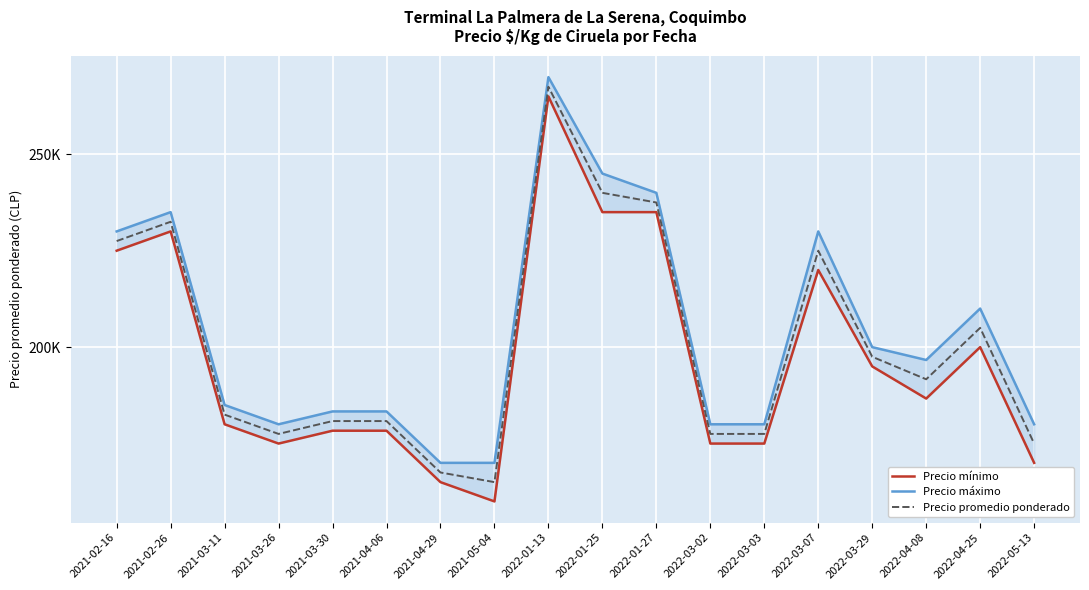

Which category has the highest value across all series?

2022-01-13